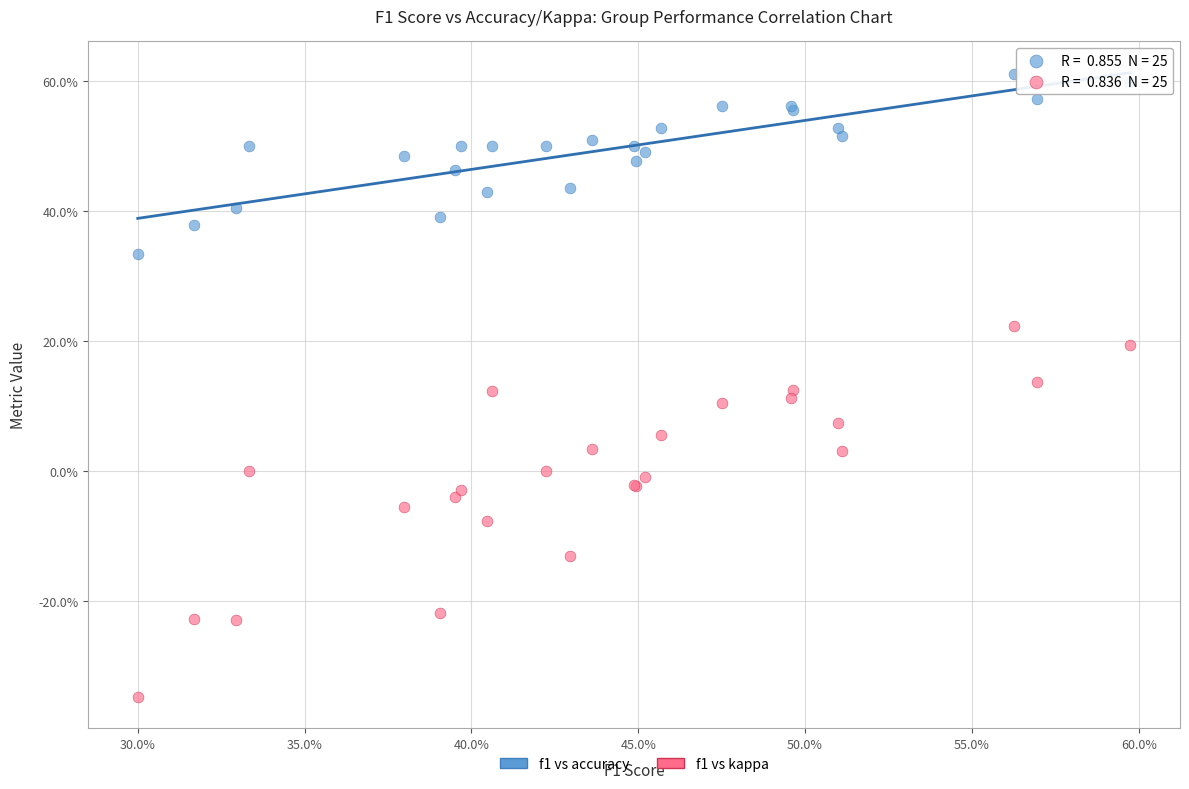

Which series contains the highest Y value?

f1 vs accuracy